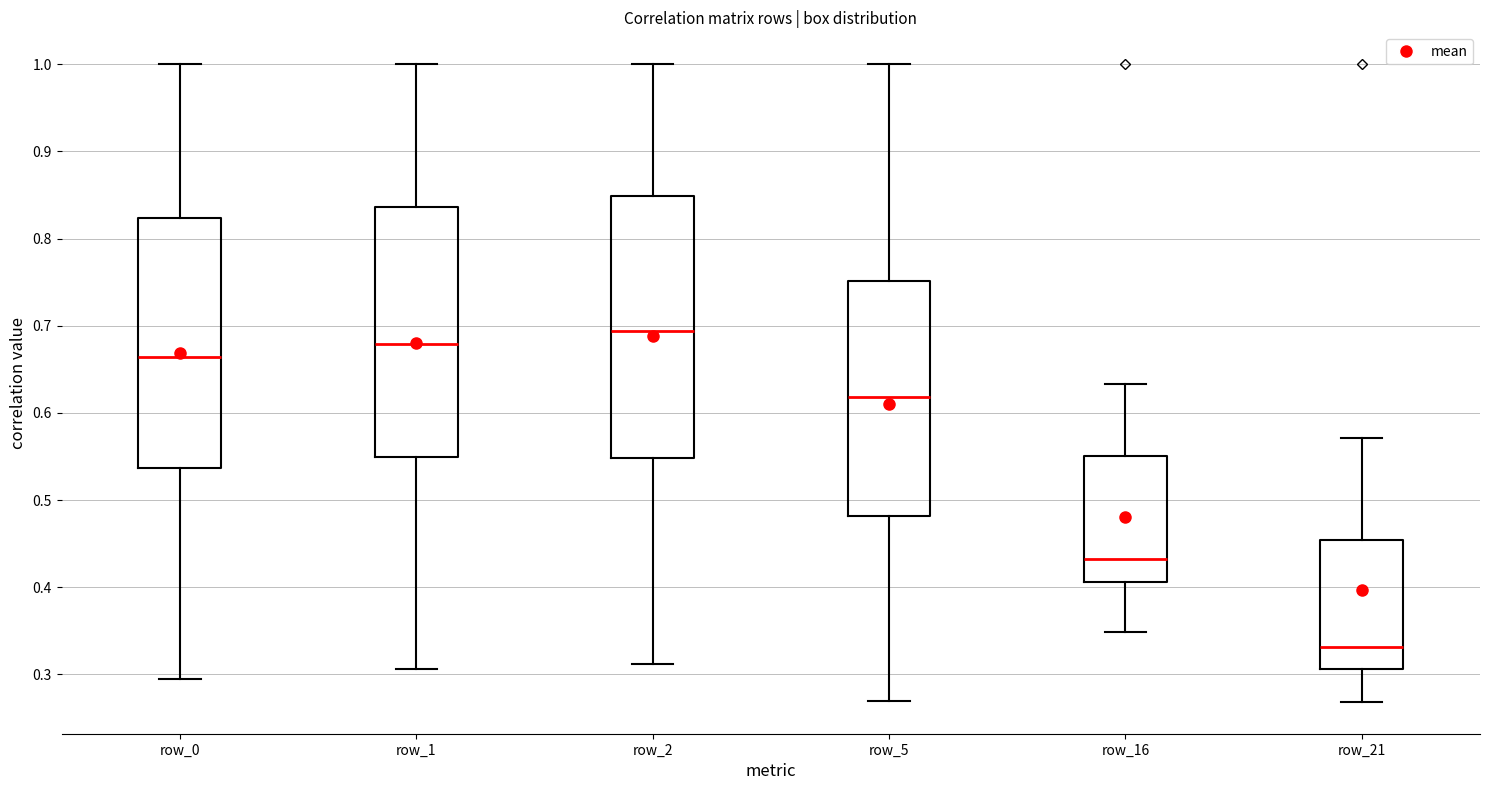

Reading left to right, read every box against the y-axis: the position of its median line, the range the box covers, and the ends of its whiskers. The values are not printed on the chart, so give them approximately, as read against the axis.

row_0: median 0.66, box 0.54 to 0.82, whiskers 0.29 to 1.00
row_1: median 0.68, box 0.55 to 0.84, whiskers 0.31 to 1.00
row_2: median 0.69, box 0.55 to 0.85, whiskers 0.31 to 1.00
row_5: median 0.62, box 0.48 to 0.75, whiskers 0.27 to 1.00
row_16: median 0.43, box 0.41 to 0.55, whiskers 0.35 to 0.63
row_21: median 0.33, box 0.31 to 0.45, whiskers 0.27 to 0.57